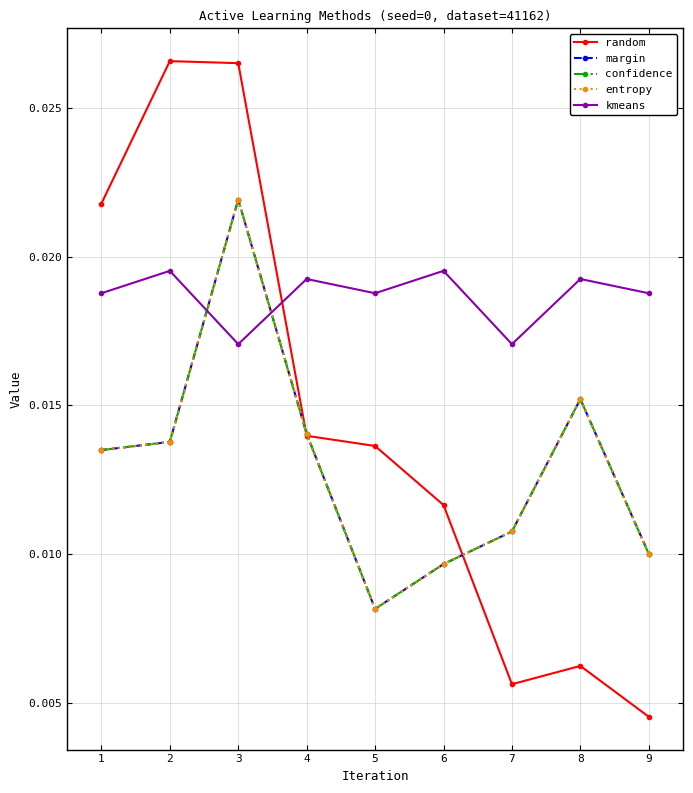

True or false: margin and confidence cross at least once.

False